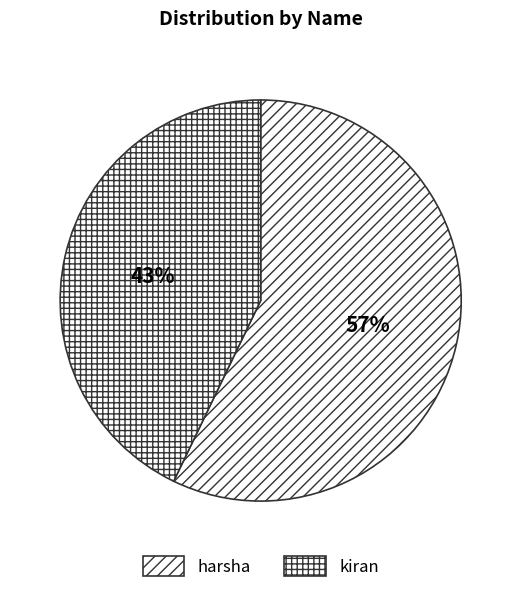

What percentage is the harsha slice, to the nearest percent?

57%